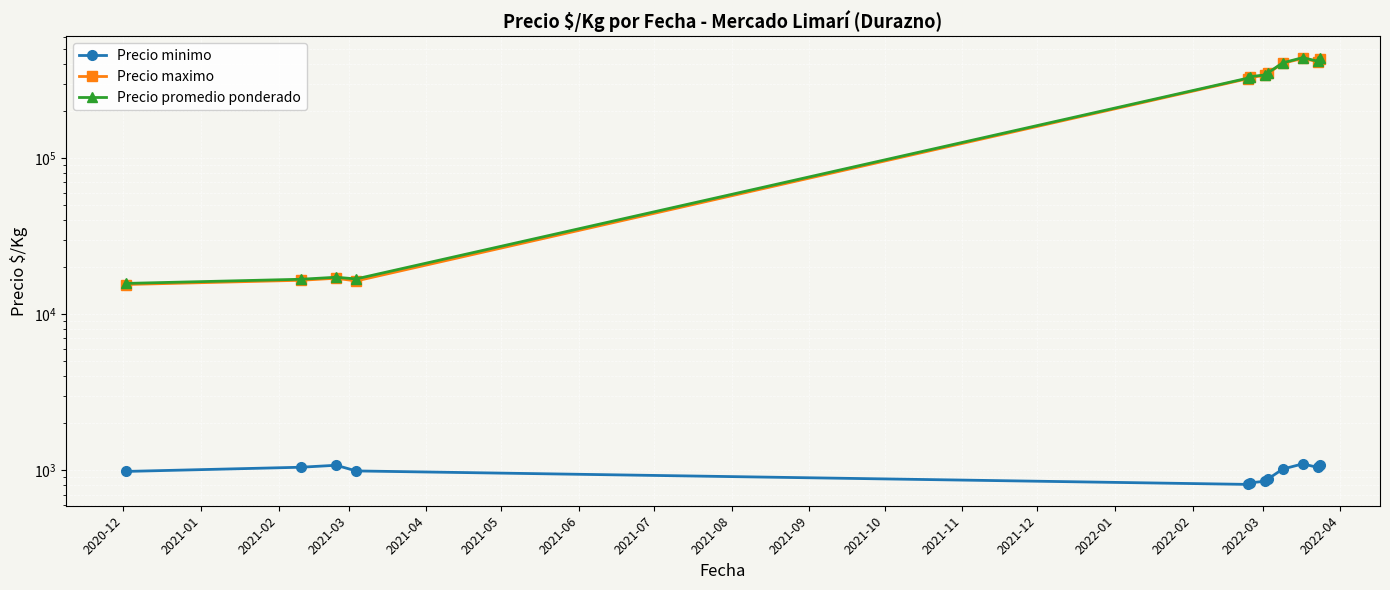

What is the approximate value of Precio minimo at 2021-01?

1047.0